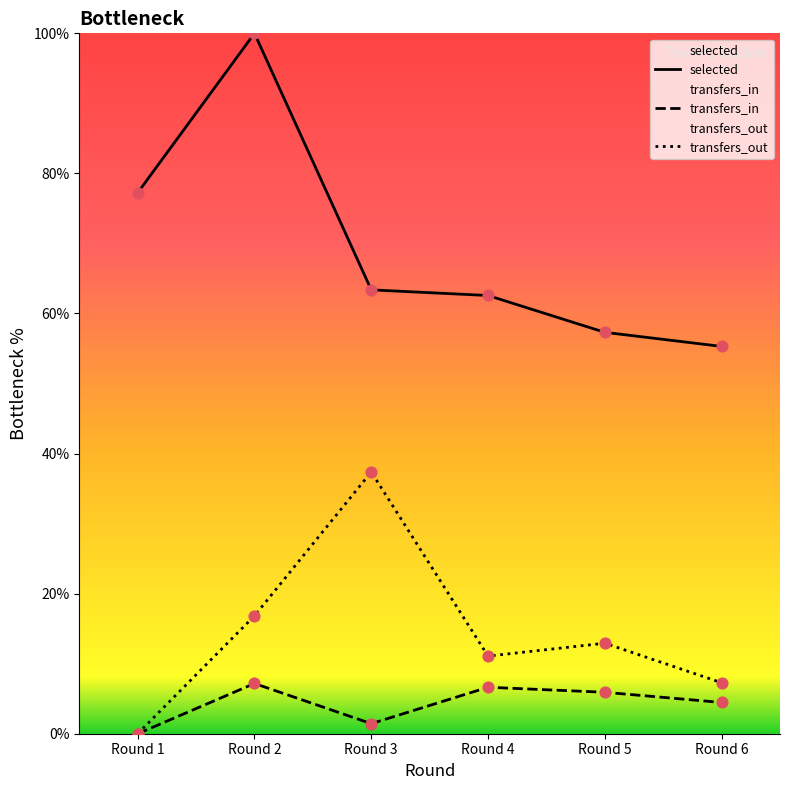

What are all the series names shown in the legend?

selected, transfers_in, transfers_out